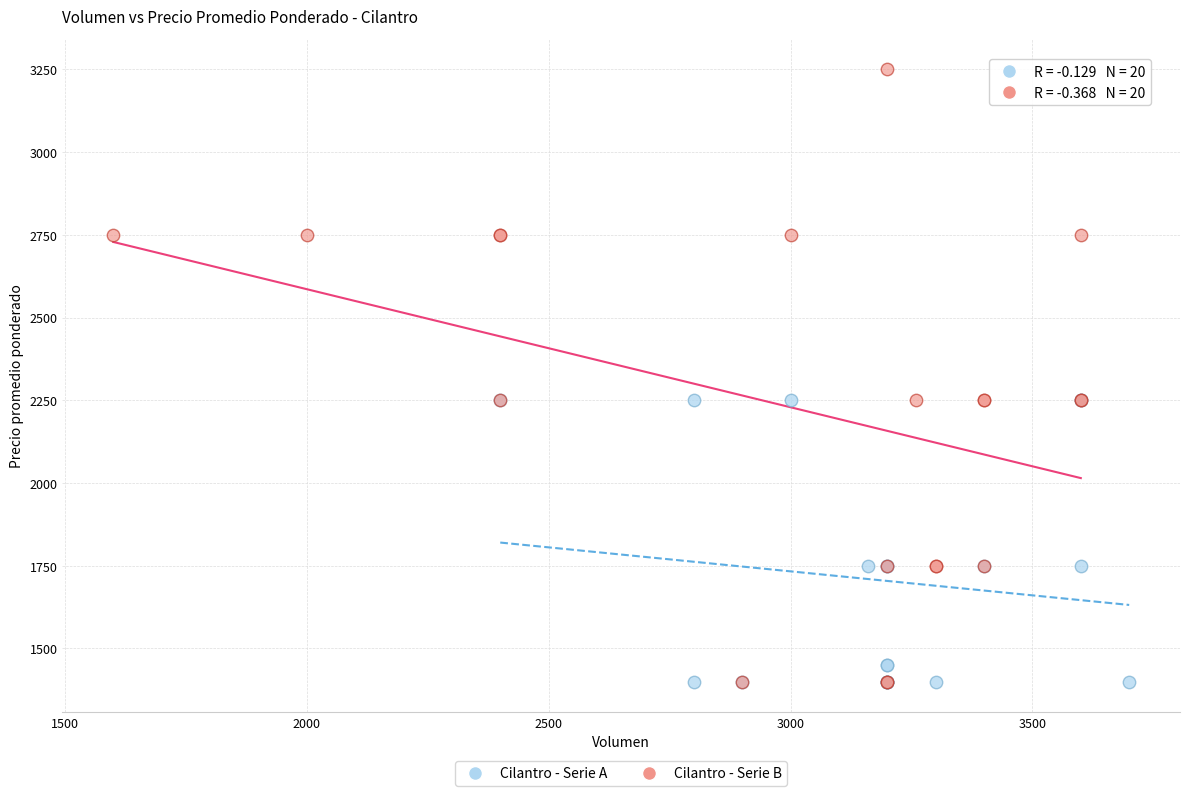

Which series contains the highest Y value?

Cilantro - Serie B